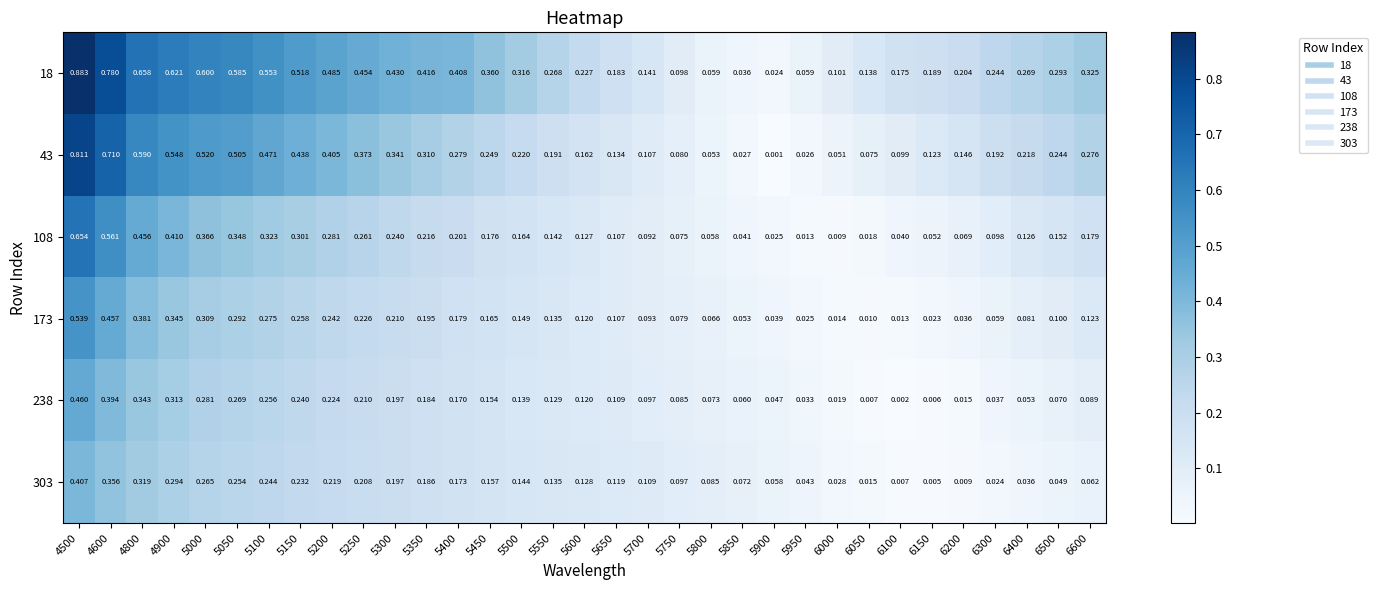

Is the value of 303 at 6100 greater than the value of 108 at 6500?

No